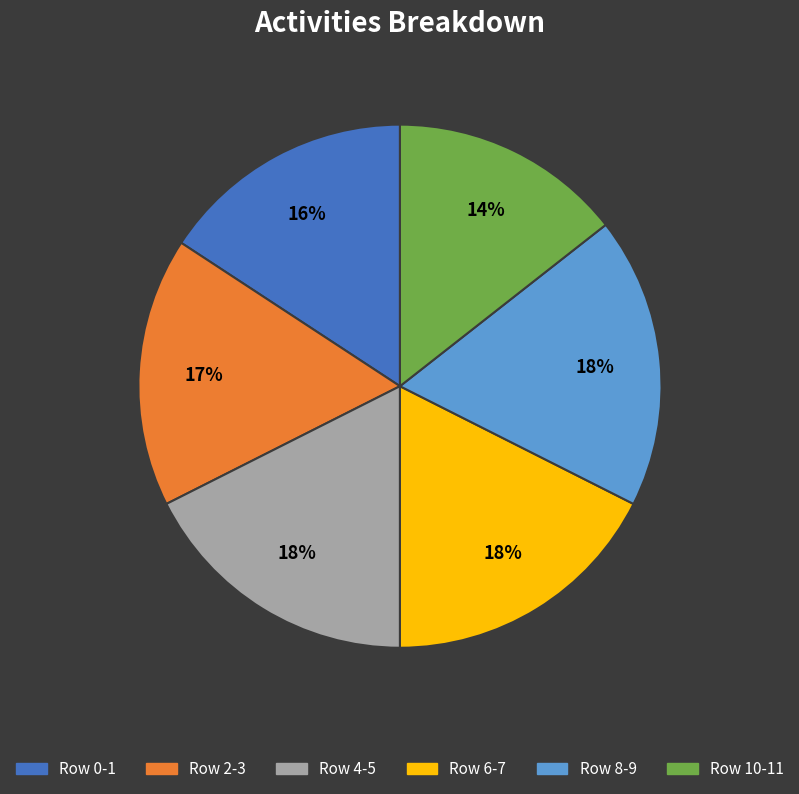

Is there any slice that represents more than half of the pie?

No